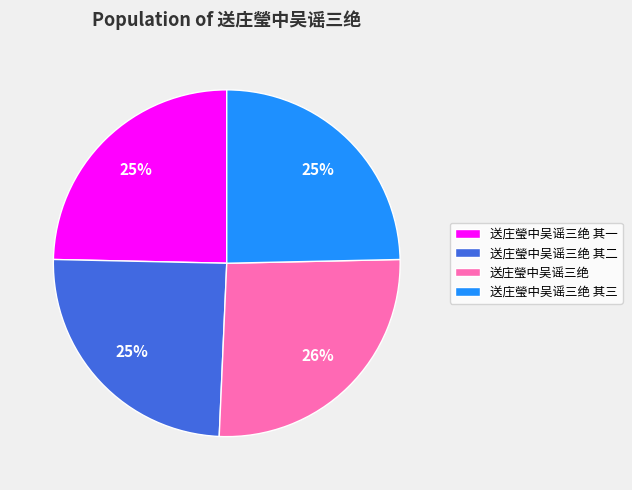

Between 送庄瑩中吴谣三绝 其二 and 送庄瑩中吴谣三绝, which is larger?

送庄瑩中吴谣三绝